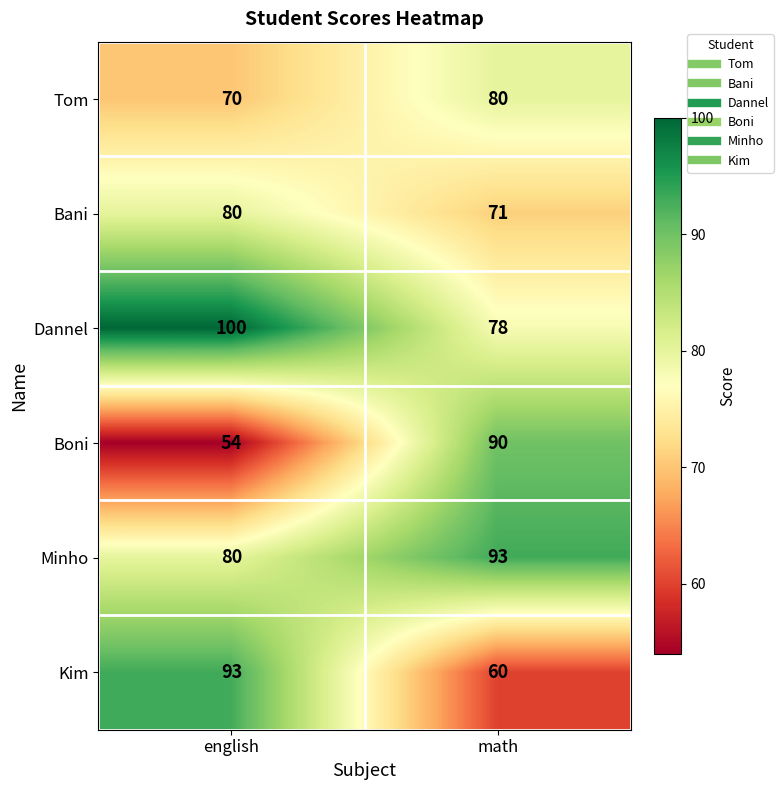

Which series has the largest total across all categories?

Dannel